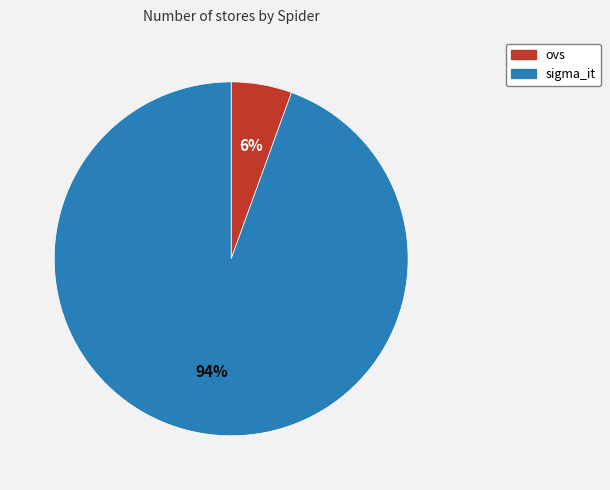

How many segments does this pie chart have?

2